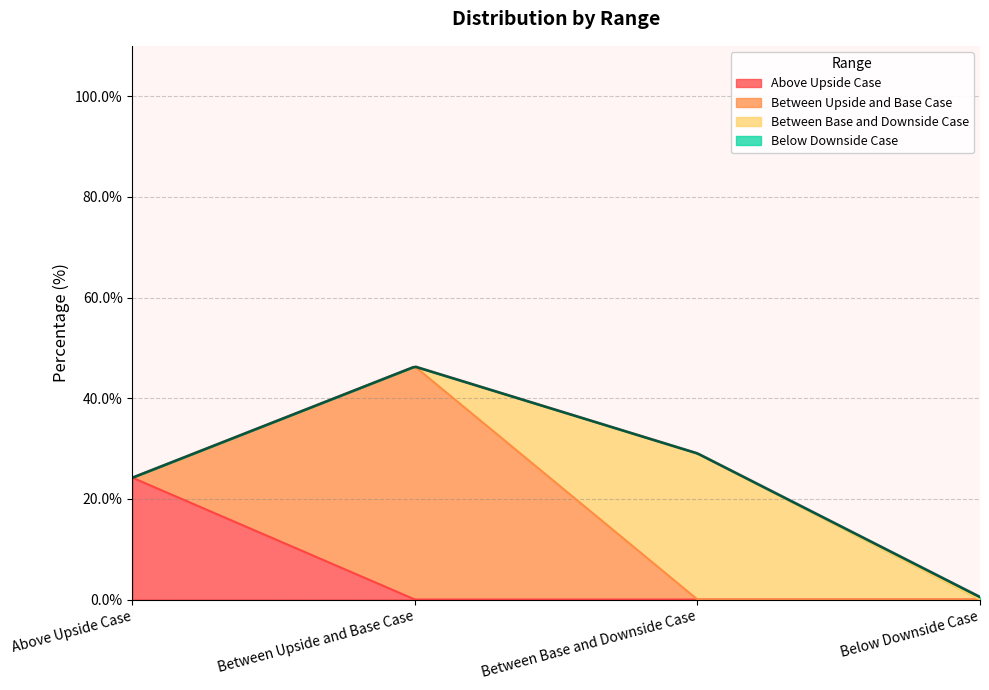

Rank the categories by value from lowest to highest.

Below Downside Case, Above Upside Case, Between Base and Downside Case, Between Upside and Base Case